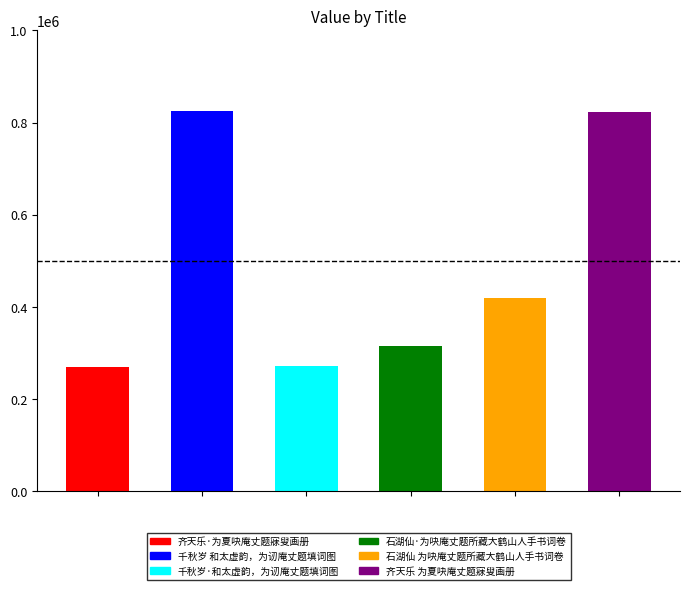

How many bars are there in total?

6